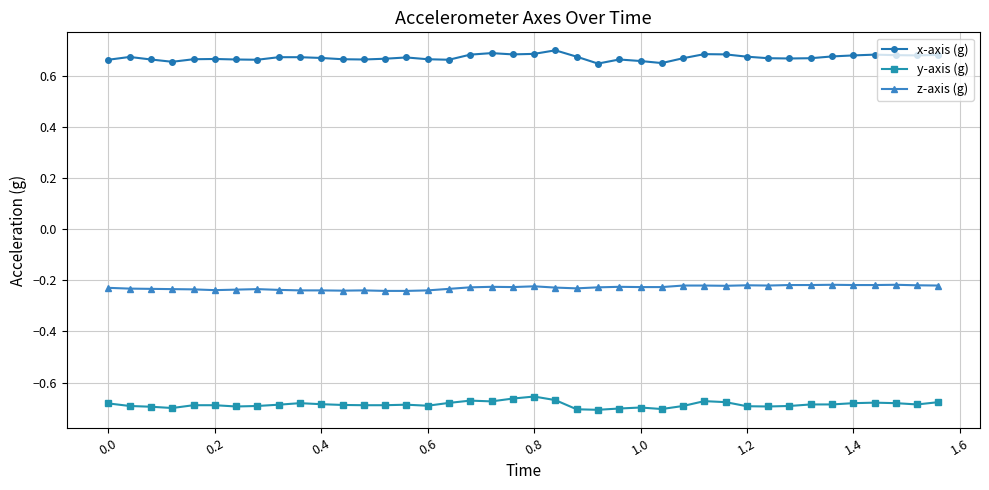

True or false: z-axis (g) has more than 2 interior local peaks.

True